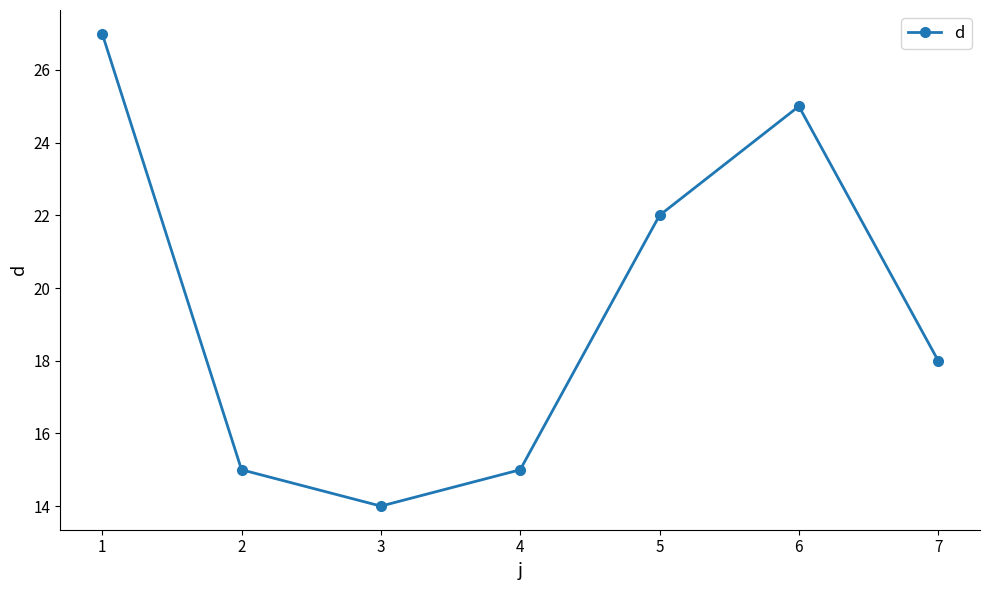

The chart shows a value of 16 at 6. True or false?

False